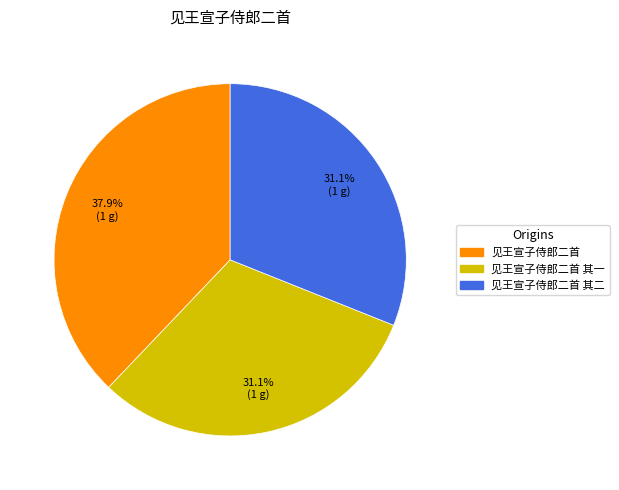

Is there a majority slice in this chart?

No